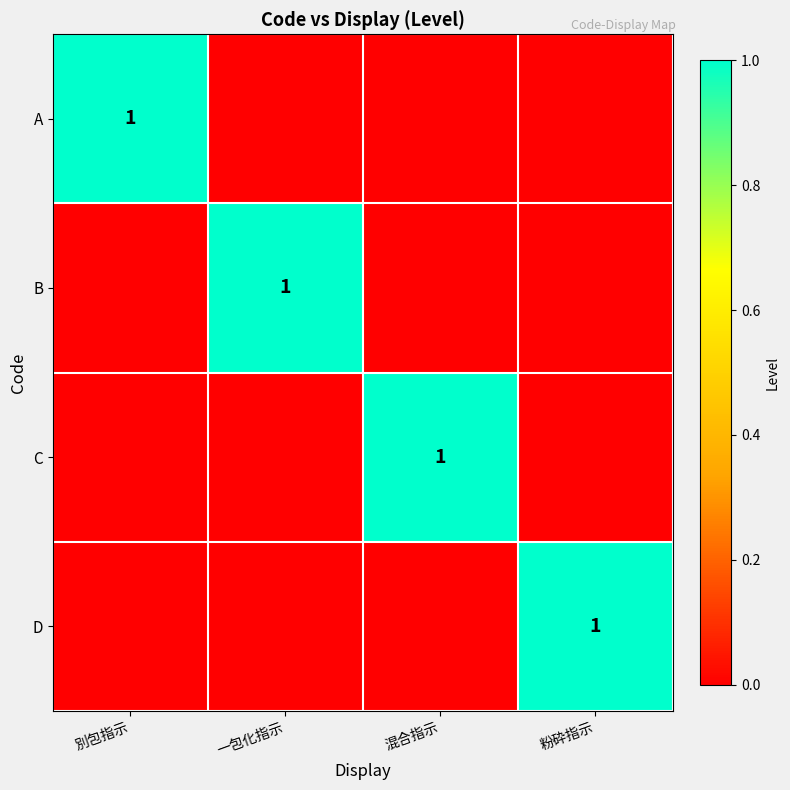

Is it true that D equals 1 at 粉砕指示?

True